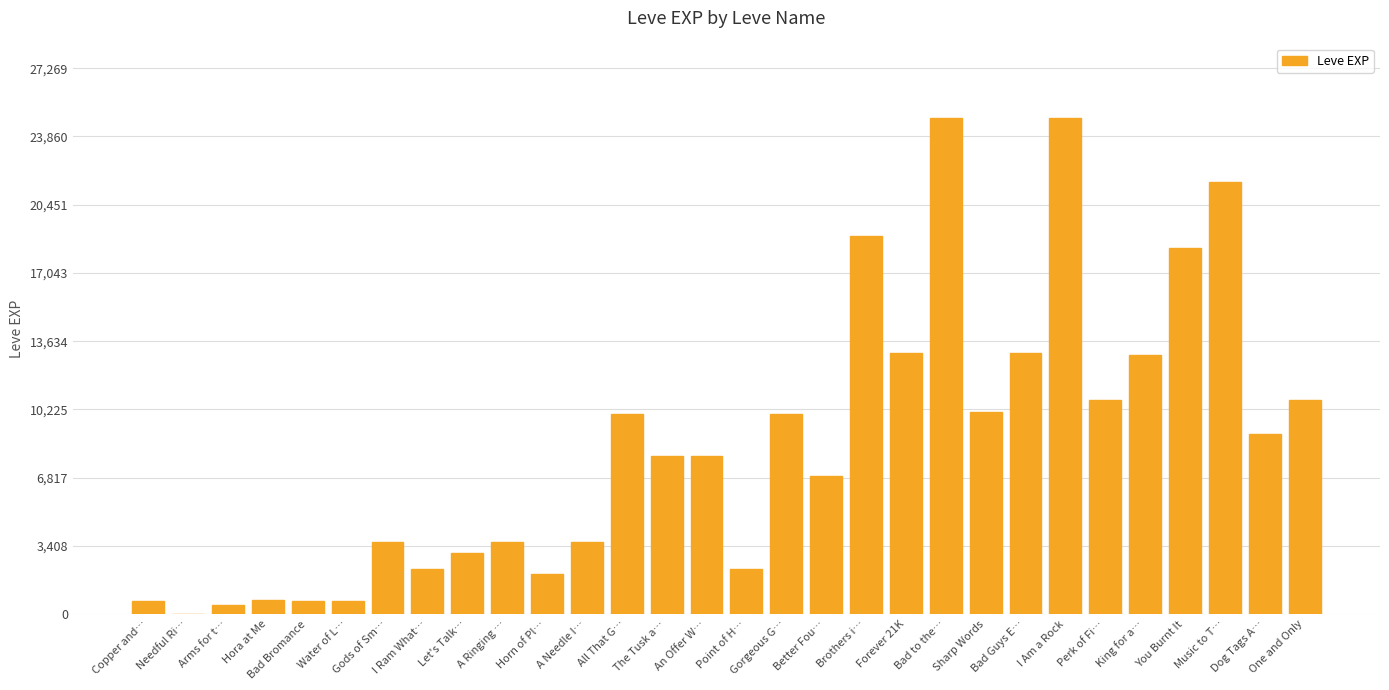

Is it true that the value at Bad to the… is 36839?

False